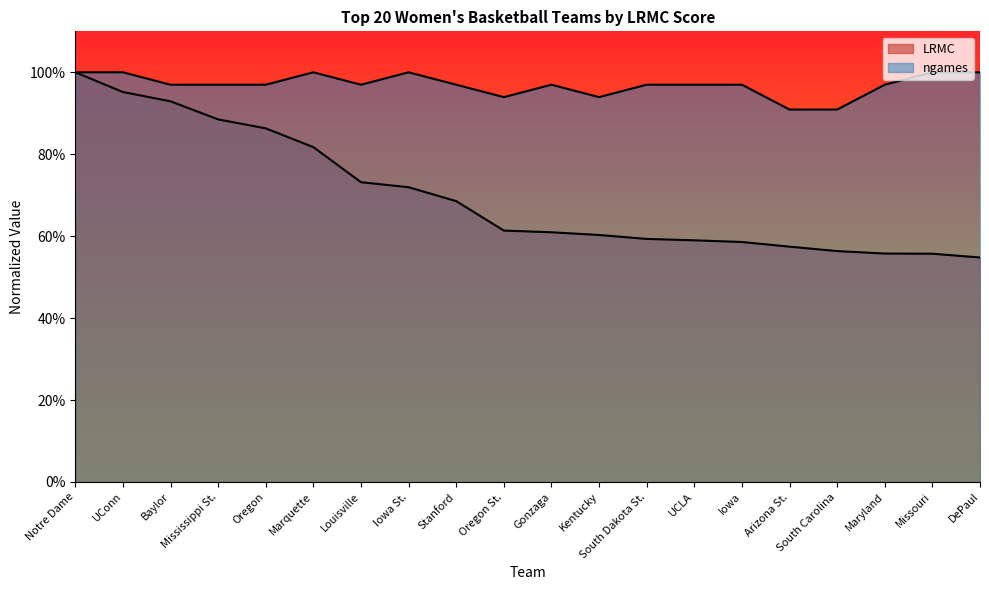

What are all the series names shown in the legend?

LRMC, ngames